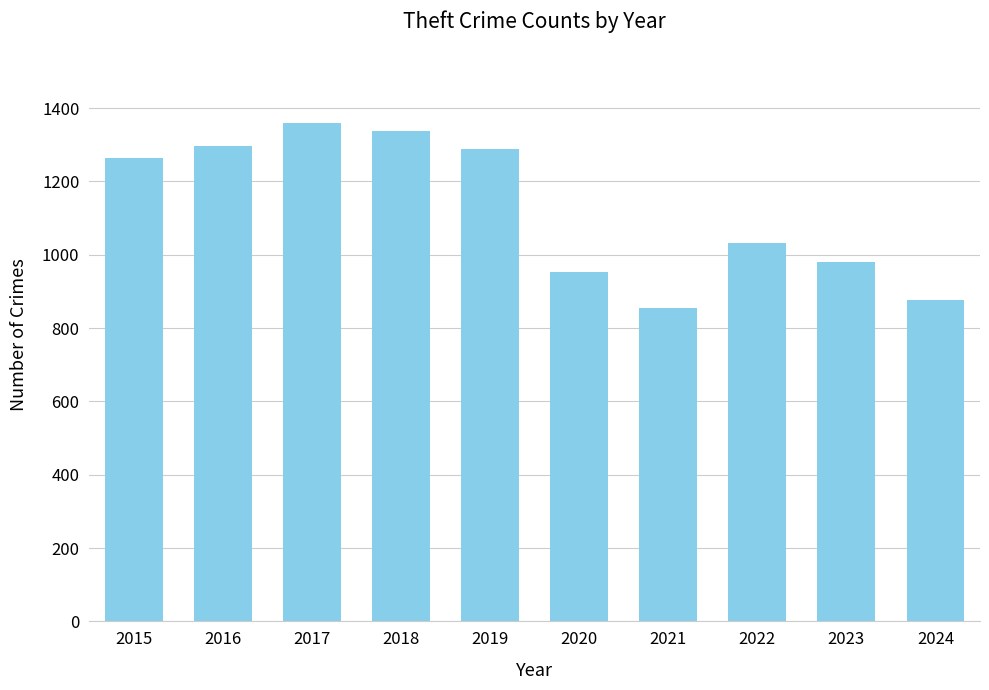

What is the smallest value displayed?

856